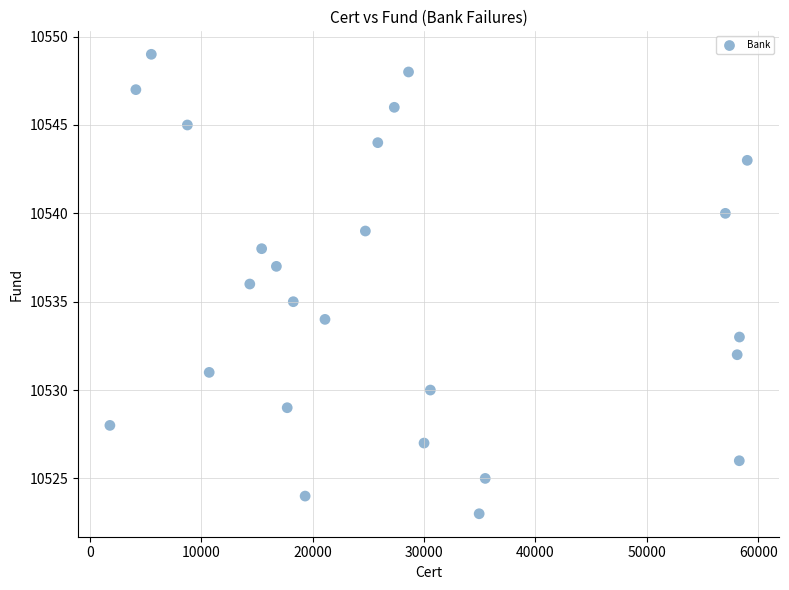

What is the range of Y values (max minus min)?

26